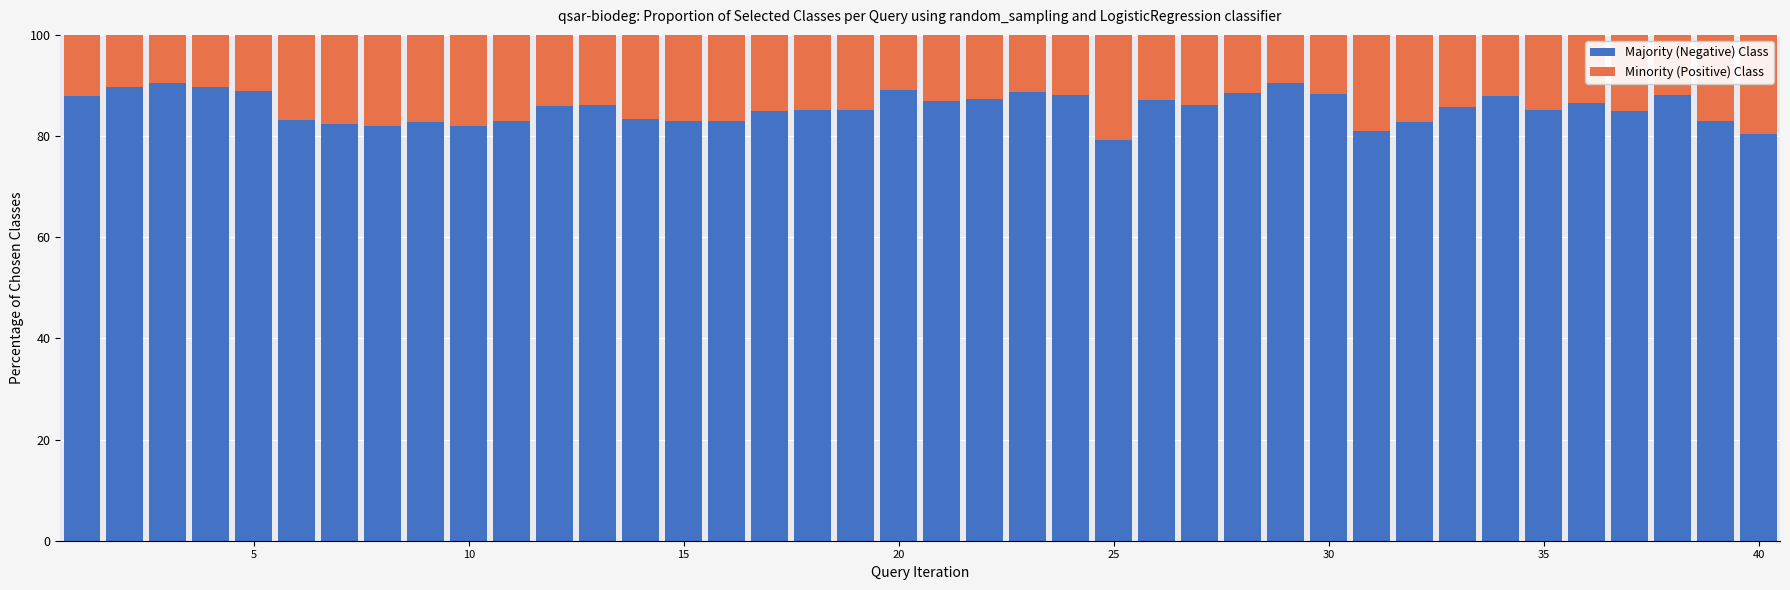

What is the average value of the Majority (Negative) Class series?

85.6